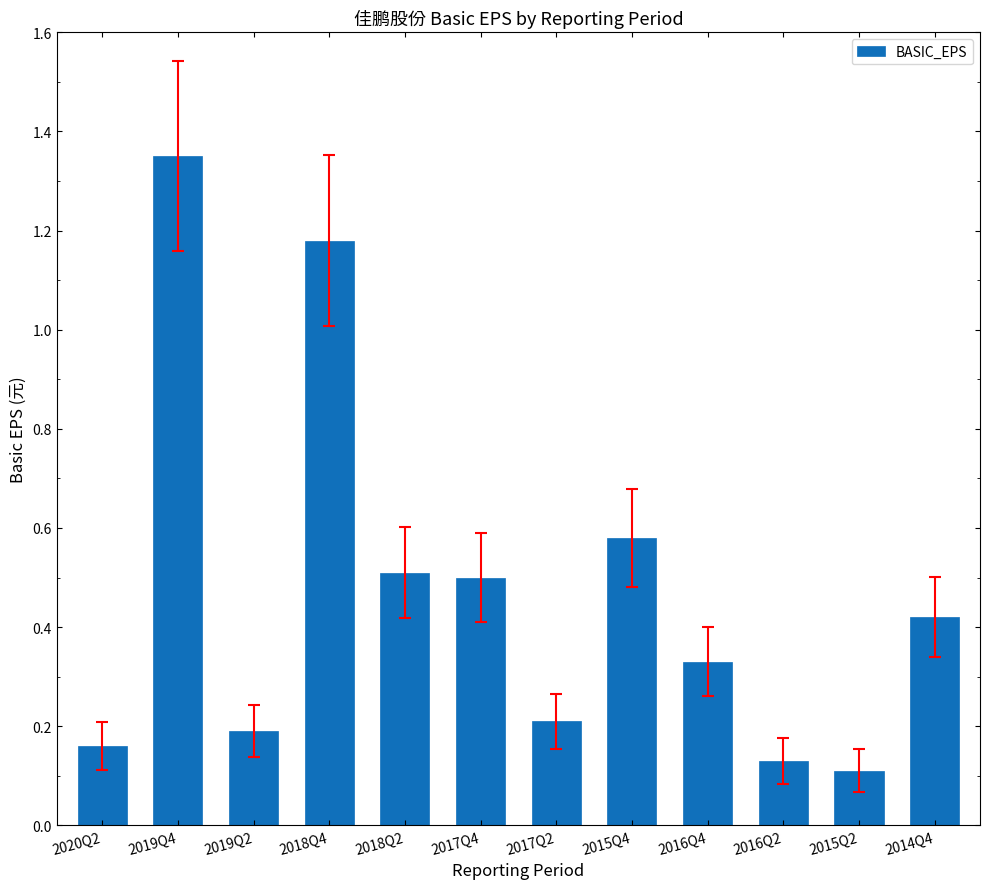

Does the chart contain stacked bars?

No